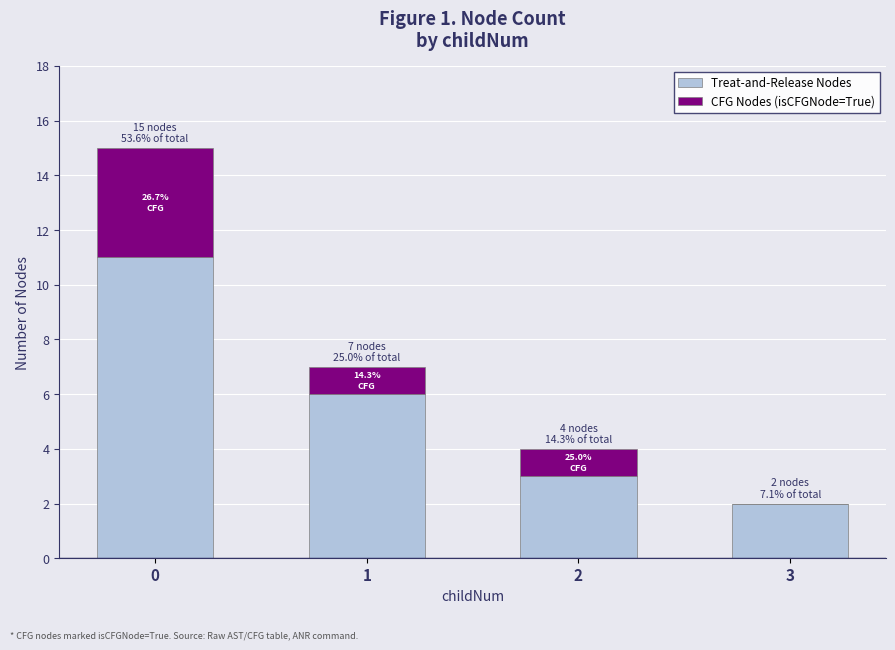

The value of Treat-and-Release Nodes at 0 is 11. True or false?

True